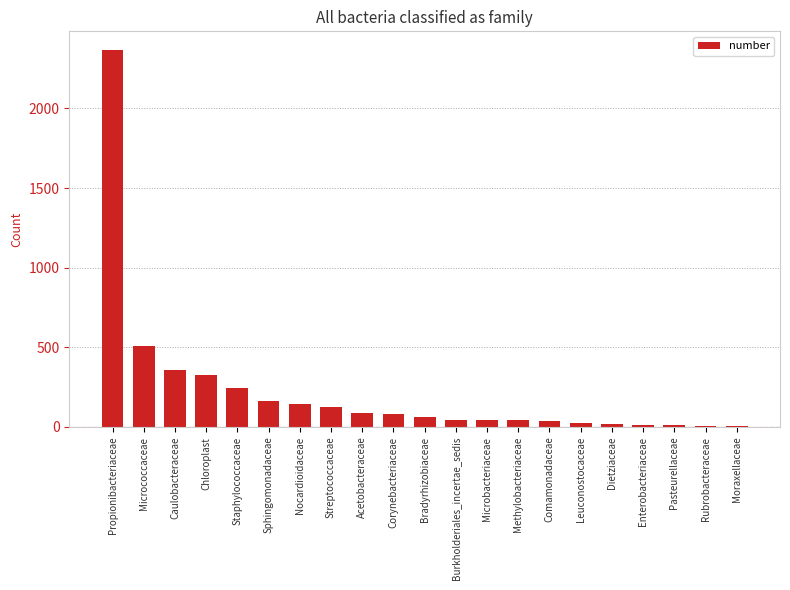

What is the change in value from Bradyrhizobiaceae to Rubrobacteraceae?

-54